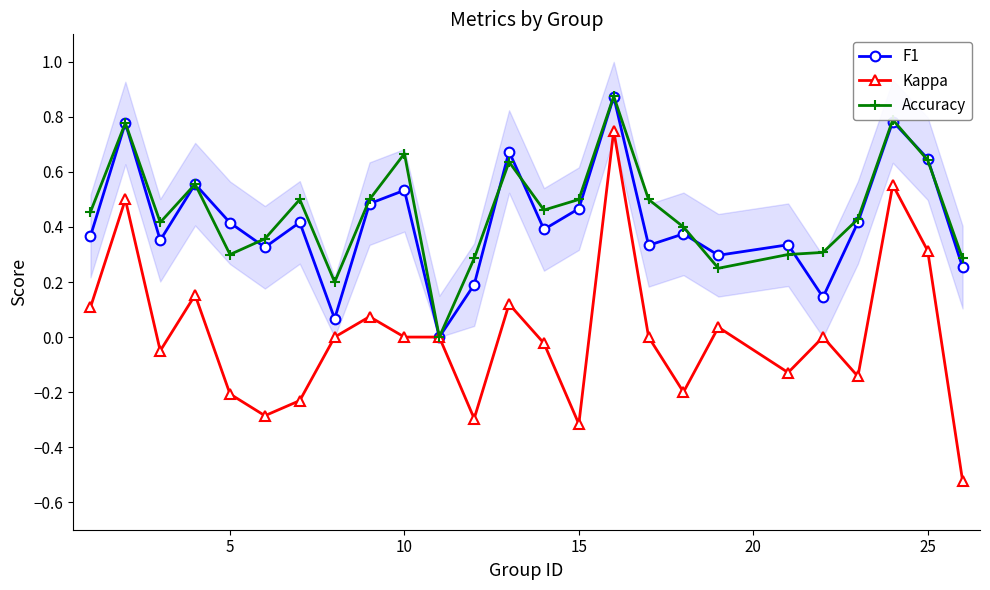

The F1 series shows 0.2 at 5. True or false?

False